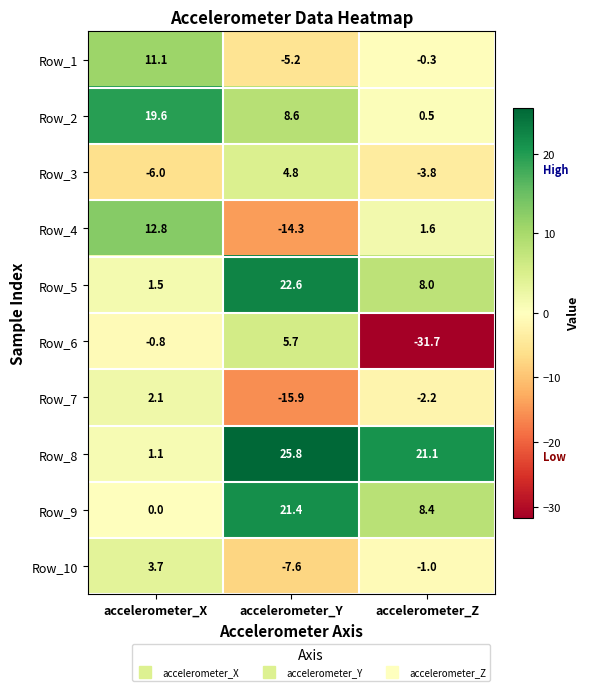

Which series changed the most between accelerometer_Y and accelerometer_Z?

Row_6